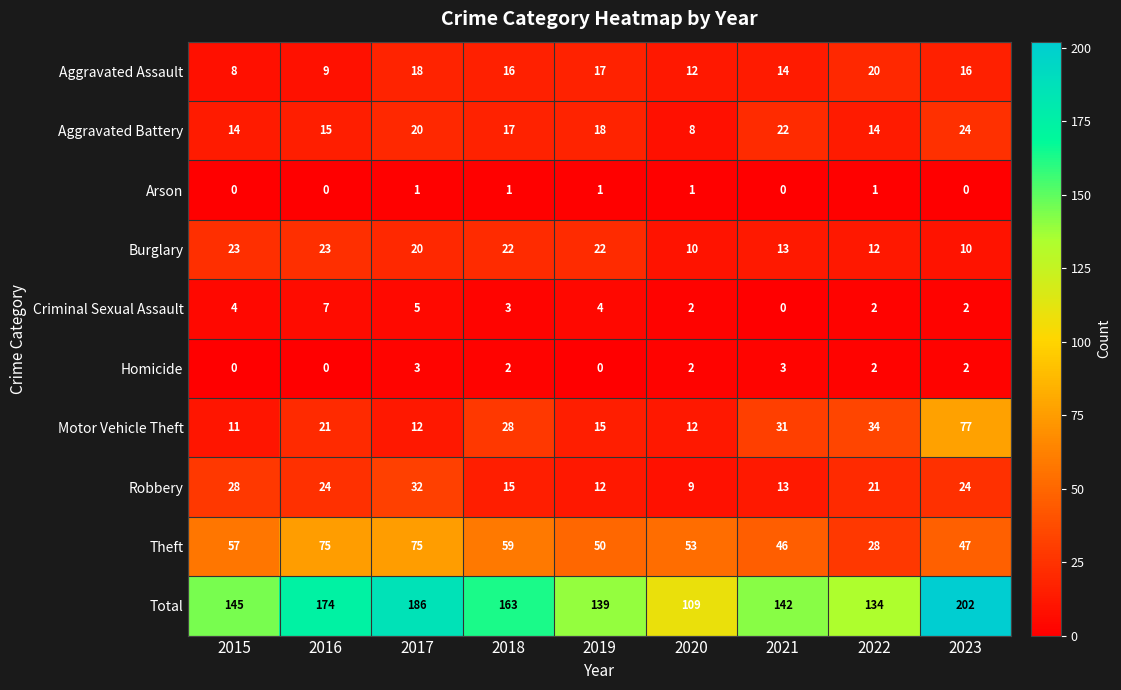

At how many categories does at least one series exceed 180?

2